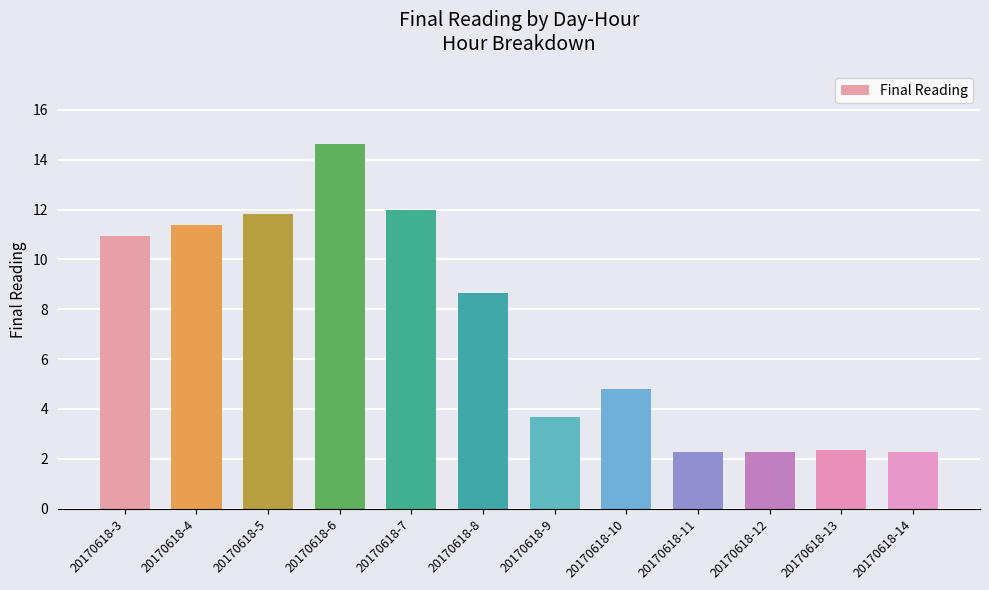

How many data points are above 8?

6